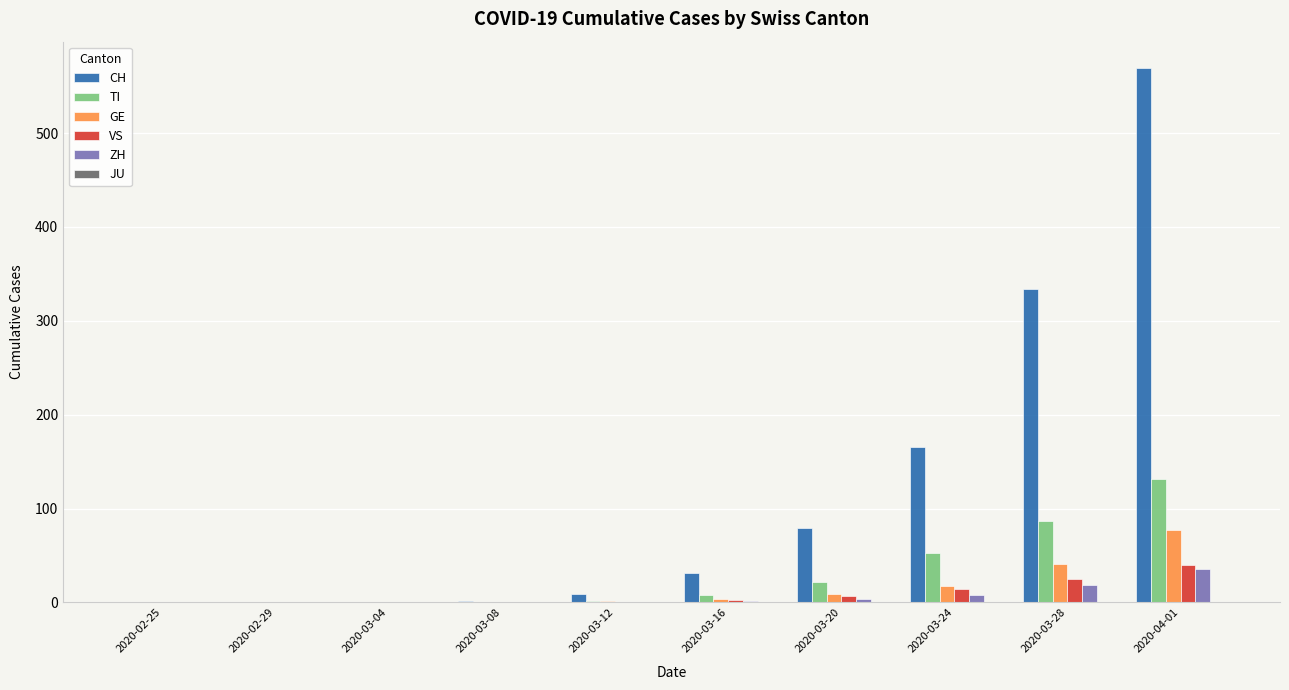

What is the total value across all series at 2020-03-24?

258